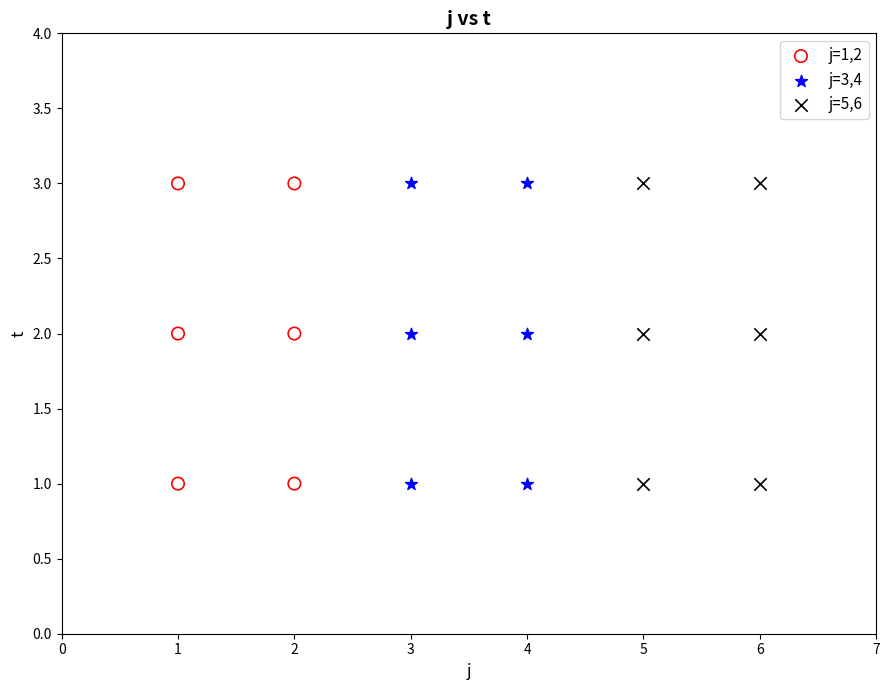

What are all the series names shown in the legend?

j=1,2, j=3,4, j=5,6